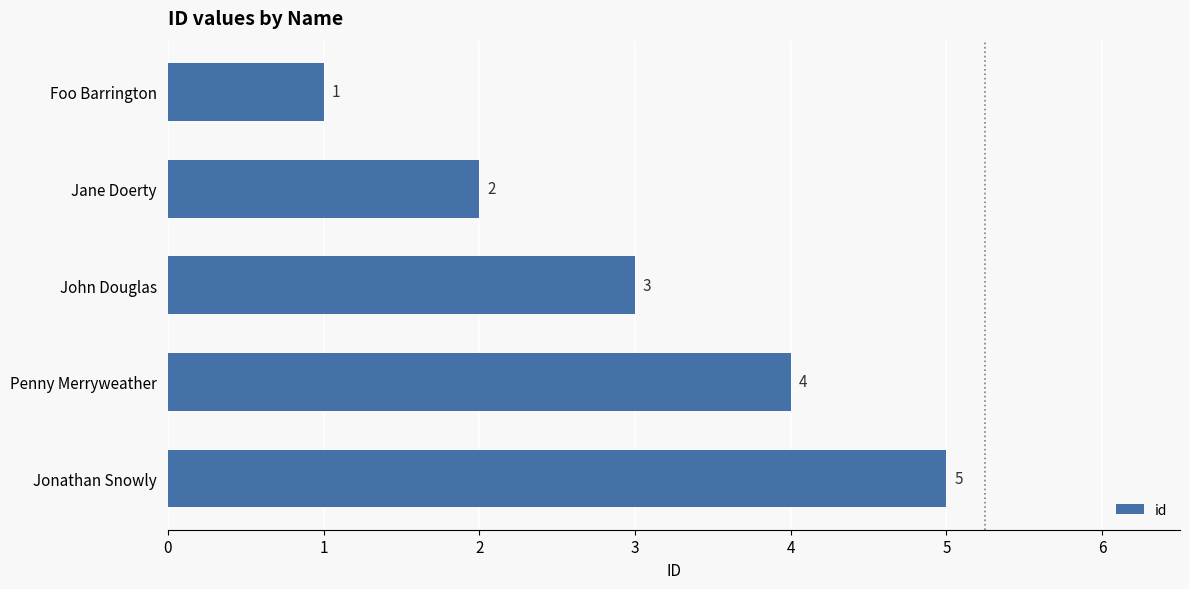

How many bars are there in total?

5